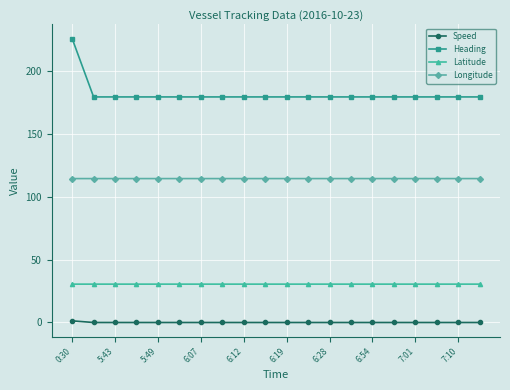

Rank the series by their average value, from lowest to highest.

Speed, Latitude, Longitude, Heading